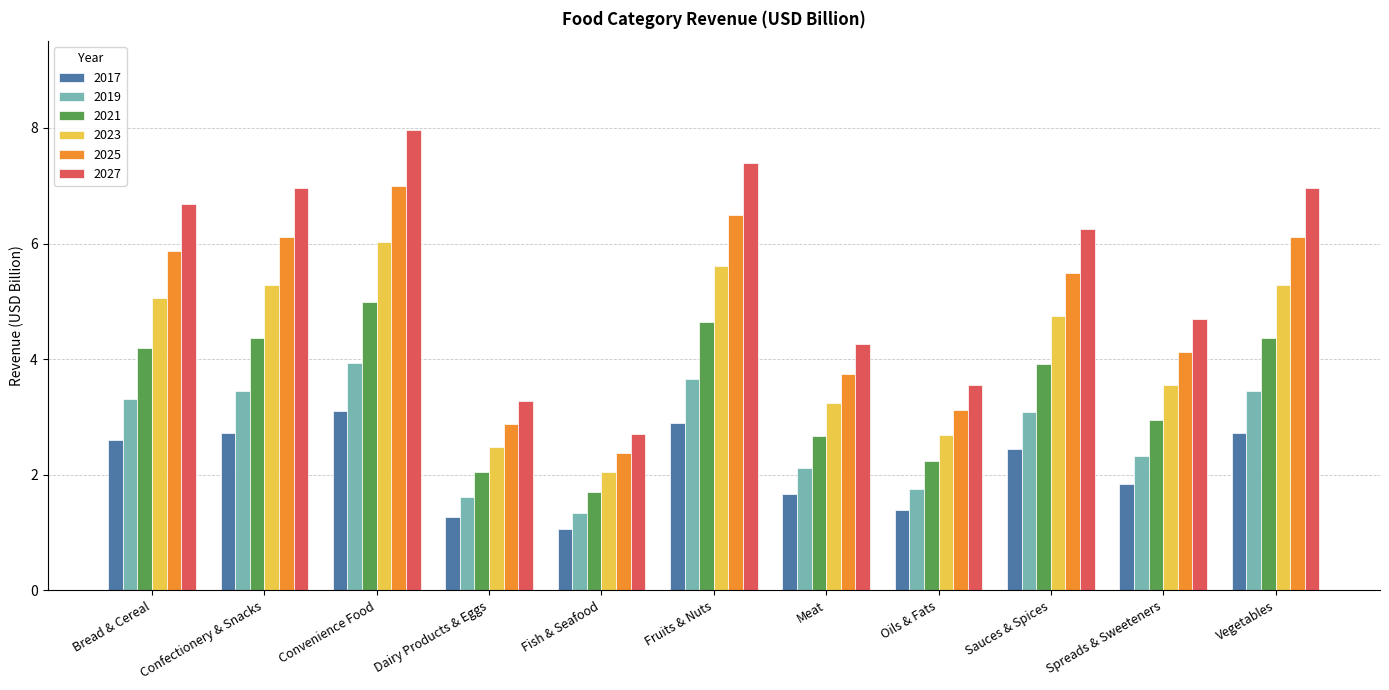

Which series has the largest range (max minus min)?

2027